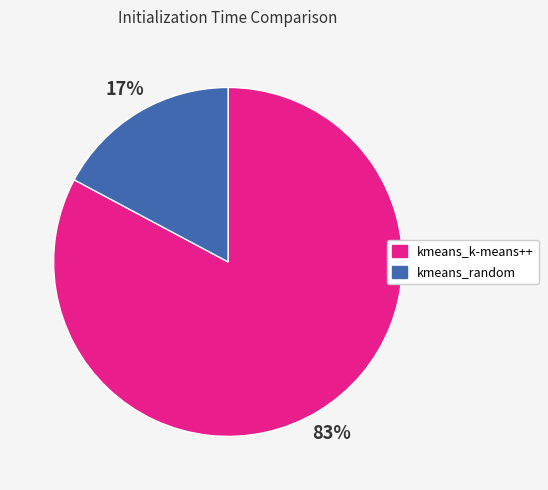

What is the ratio of the value at kmeans_random to the value at kmeans_k-means++?

0.2